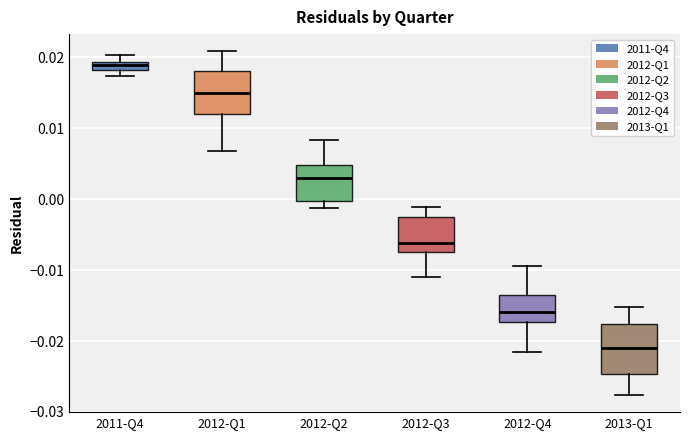

Which box has the highest median line?

2011-Q4